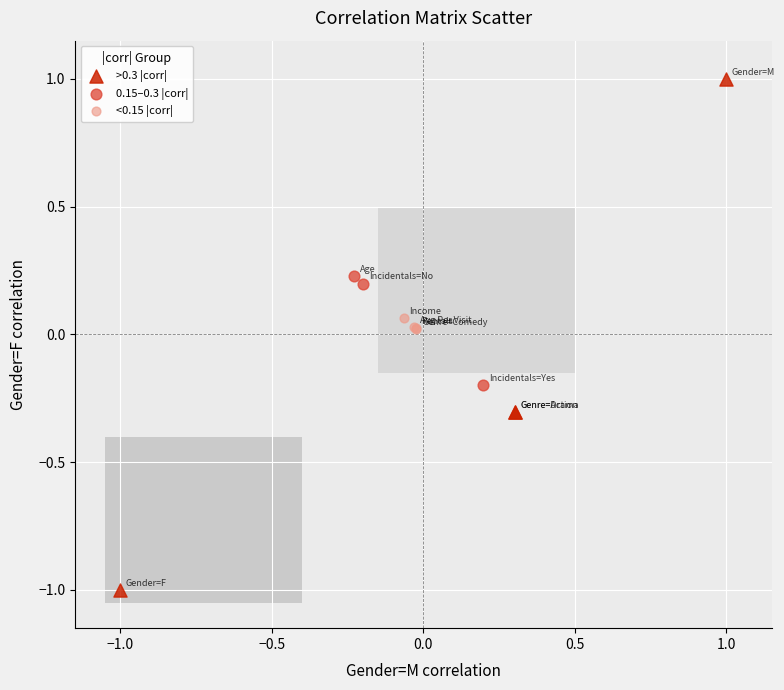

Which series contains the highest Y value?

>0.3 |corr|